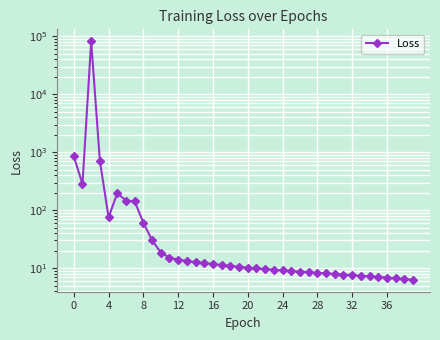

Which has a higher value, 13 or 22?

13